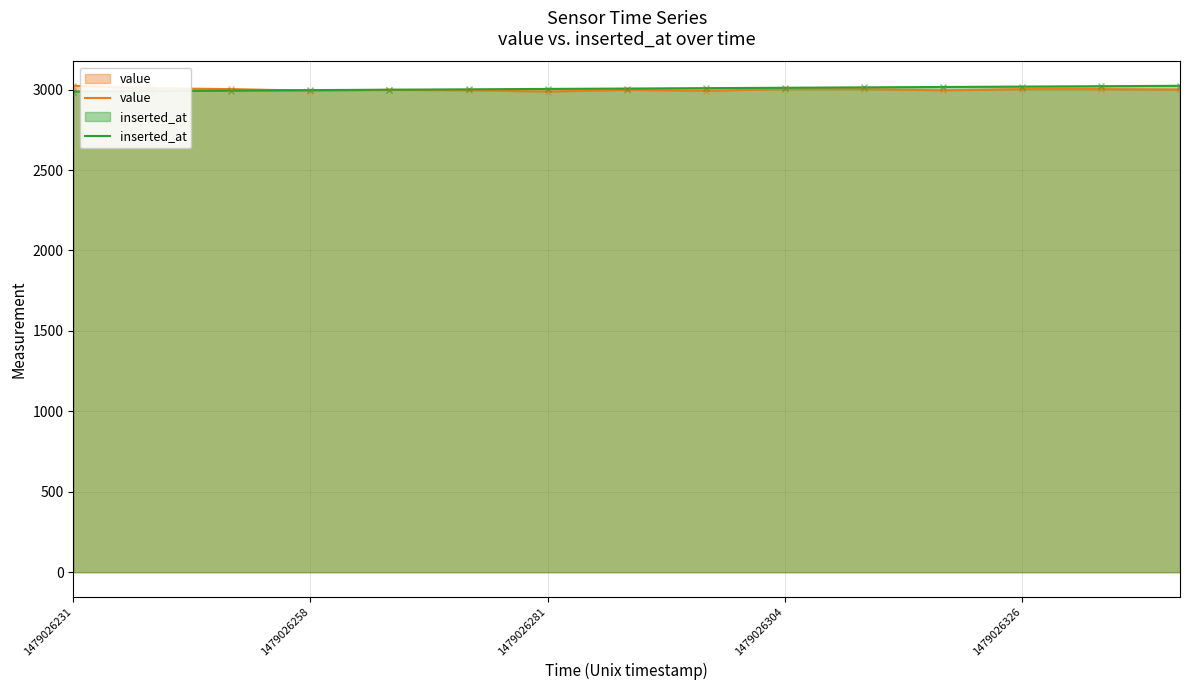

Does the chart have visible grid lines?

Yes